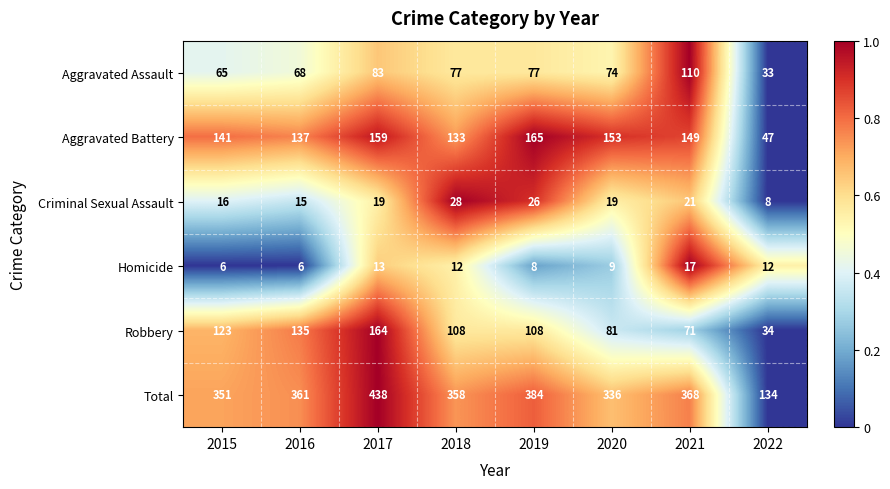

What is the sum of the Criminal Sexual Assault values at 2018 and 2015?

44